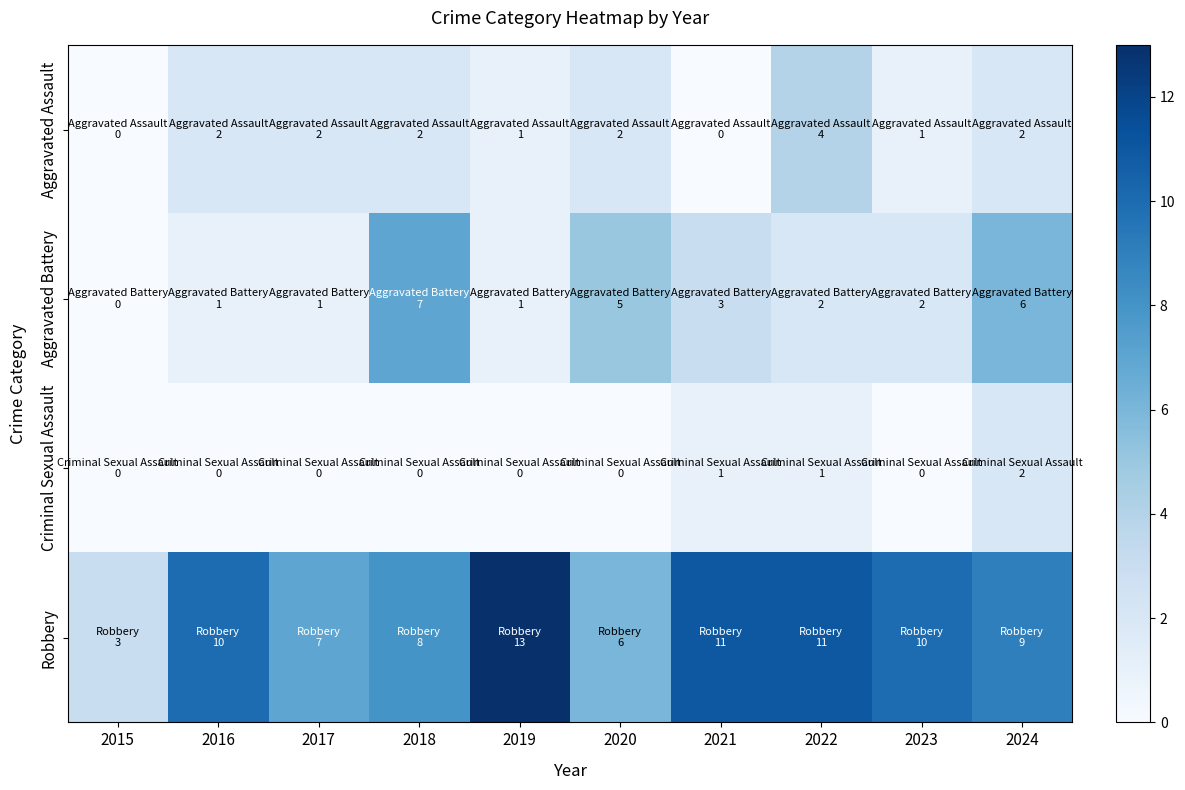

The Criminal Sexual Assault series shows 0 at 2015. True or false?

True